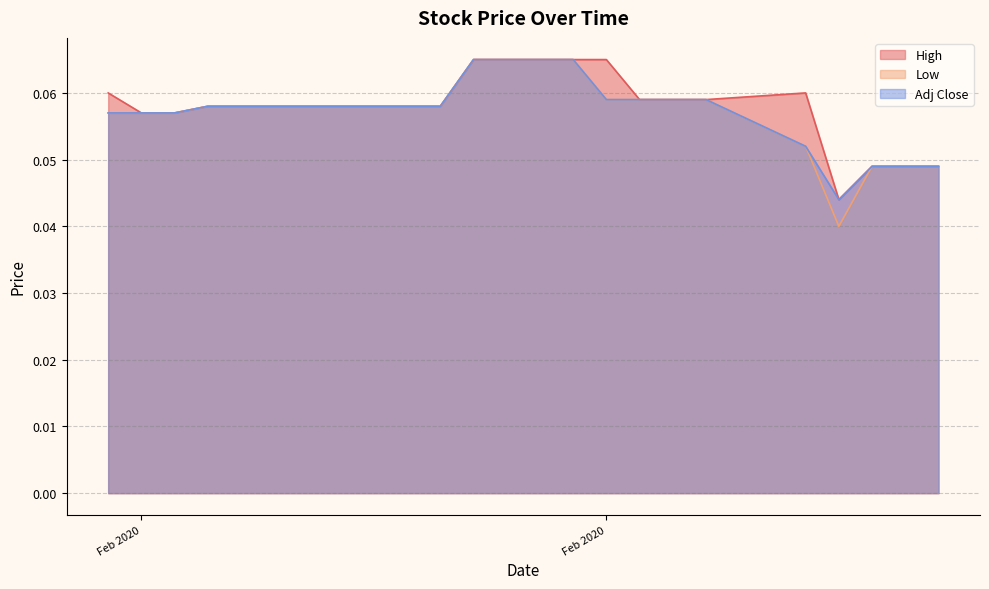

Rank the categories by High value from highest to lowest.

2020-02-21, 2020-02-24, 2020-02-25, 2020-02-10, 2020-03-02, 2020-02-26, 2020-02-27, 2020-02-28, 2020-02-13, 2020-02-14, 2020-02-17, 2020-02-18, 2020-02-19, 2020-02-20, 2020-02-11, 2020-02-12, 2020-03-04, 2020-03-05, 2020-03-06, 2020-03-03